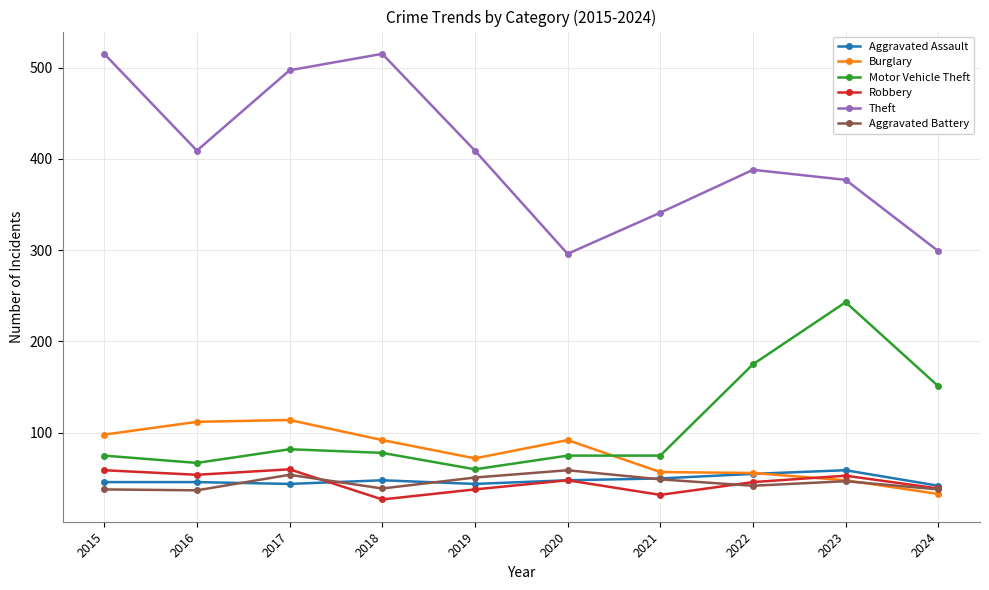

True or false: Motor Vehicle Theft and Aggravated Assault intersect in this chart.

False